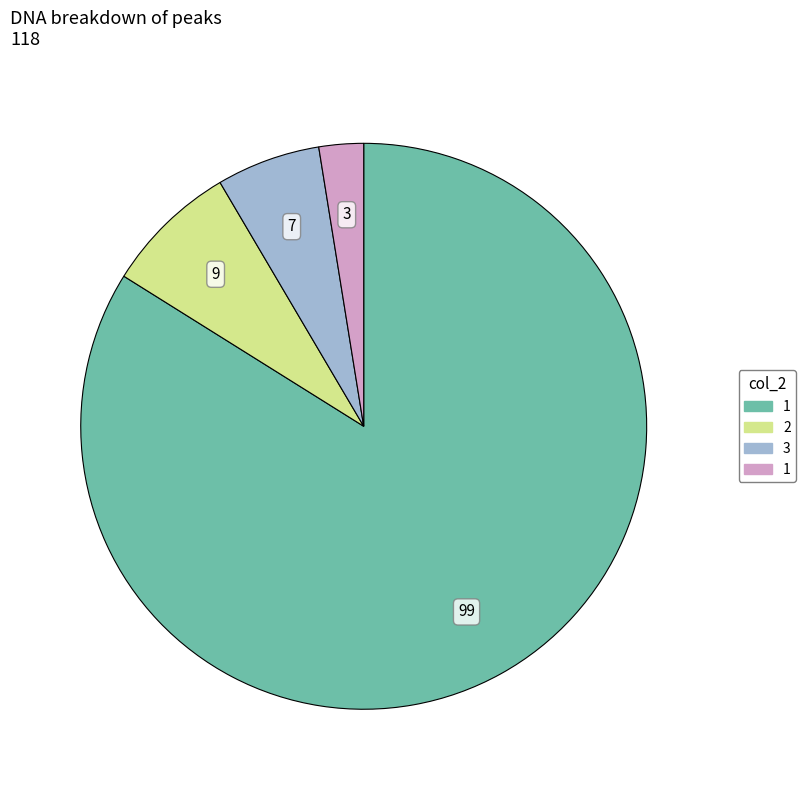

Count the number of slices in the pie.

4